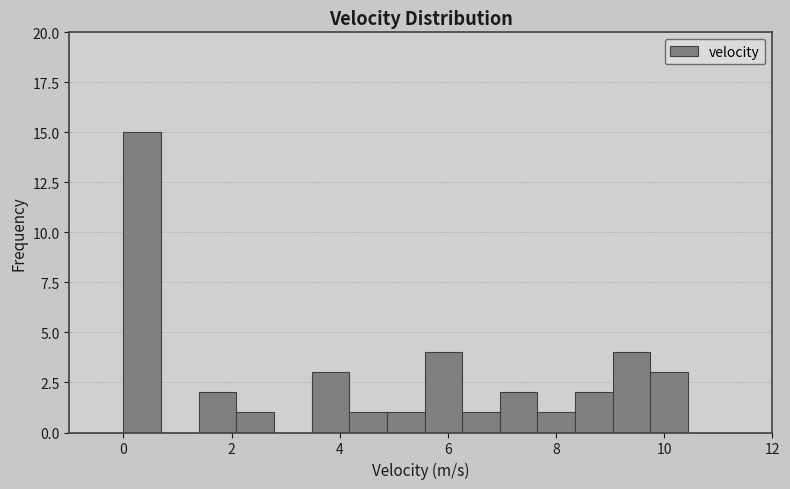

Read against the x-axis, roughly where is the centre of the tallest bar?

0.4